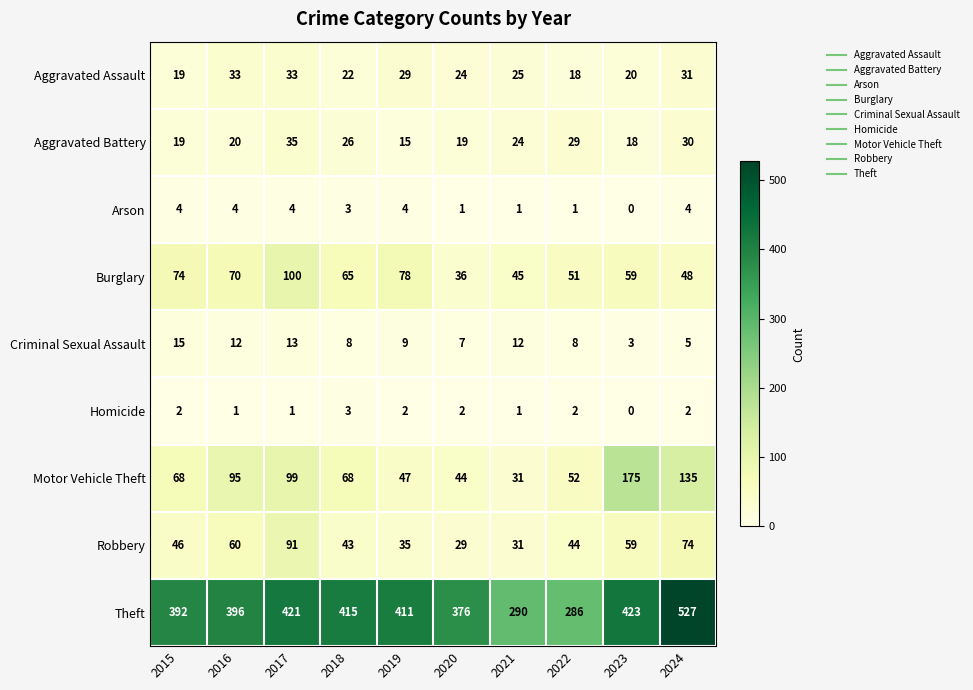

Which series has the widest spread of values?

Theft